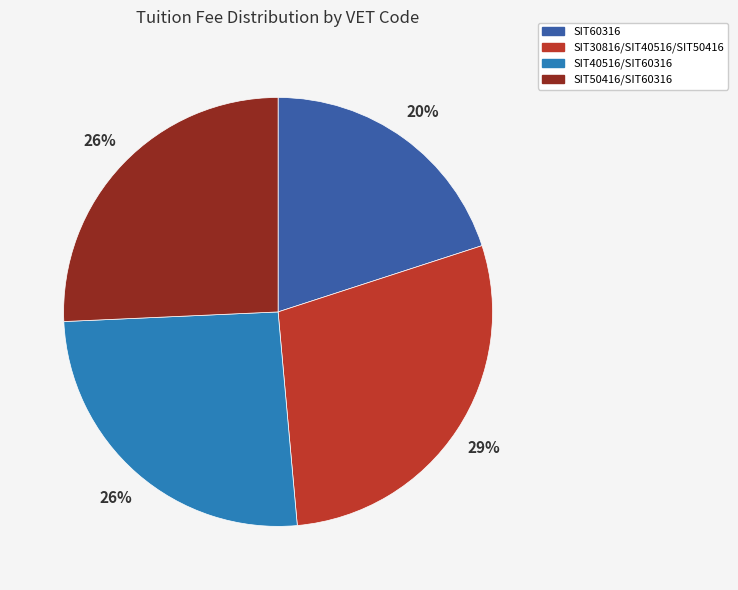

To the nearest percent, what is the average slice percentage?

25%